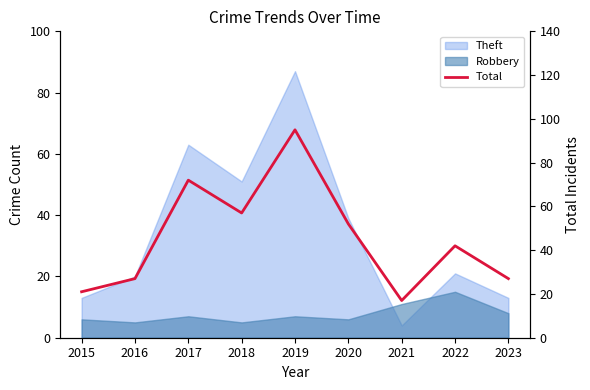

List the labels in order of value, smallest first.

2021, 2015, 2016, 2023, 2022, 2020, 2018, 2017, 2019